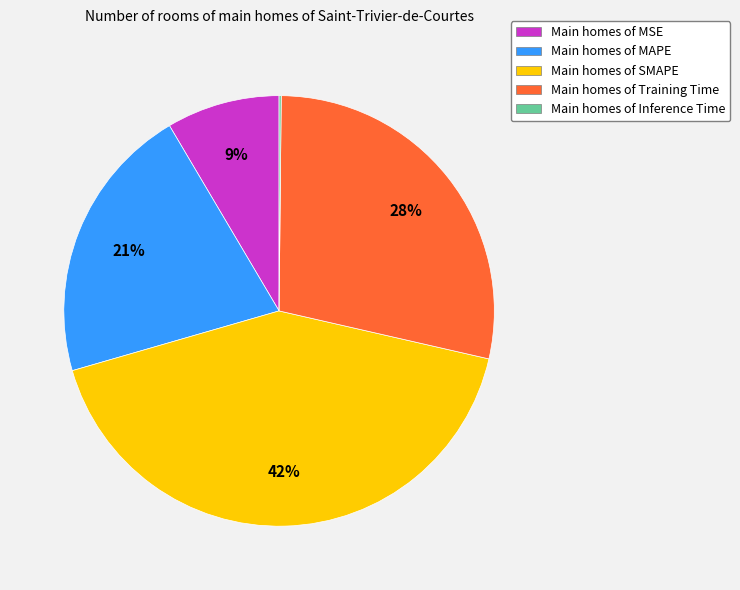

Between Main homes of MAPE and Main homes of Training Time, which is larger?

Main homes of Training Time